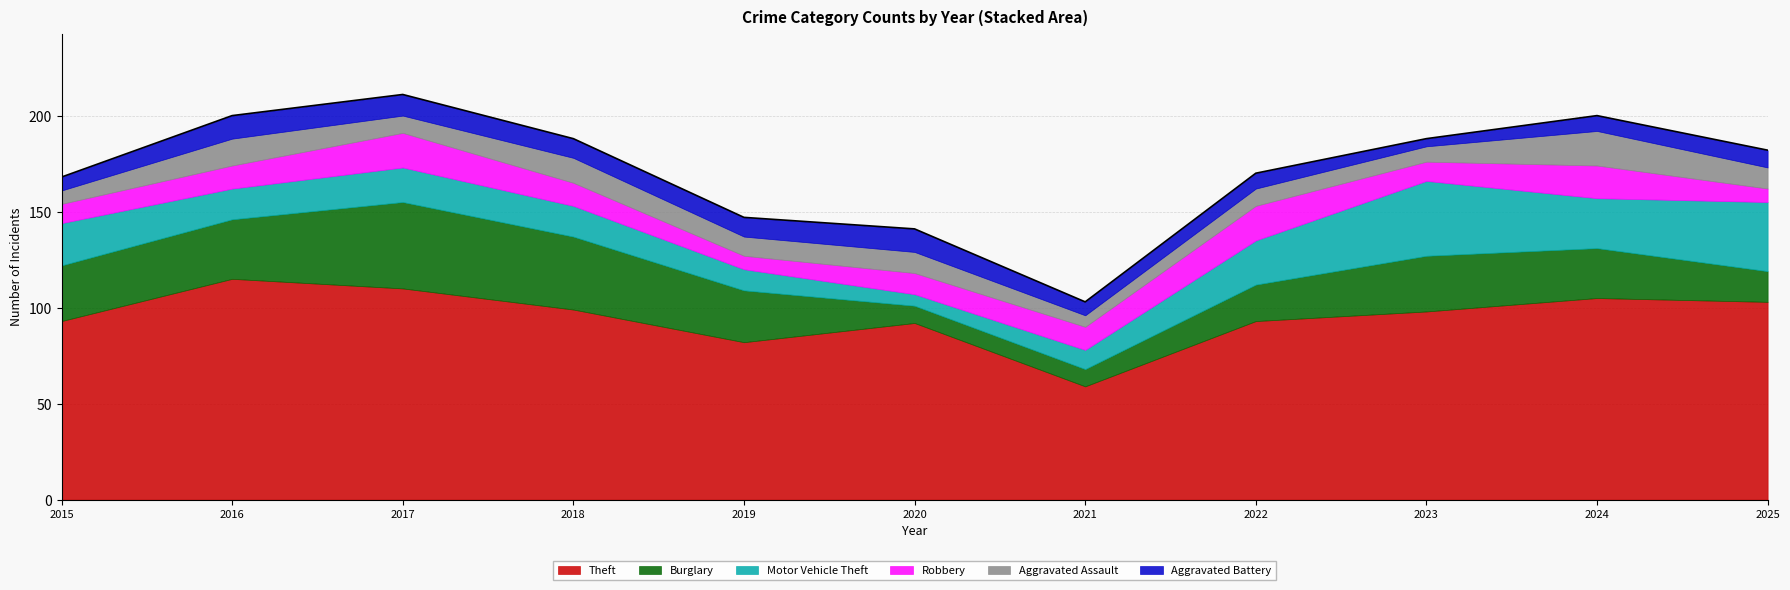

True or false: Robbery has more than 1 points higher than both neighbors.

True